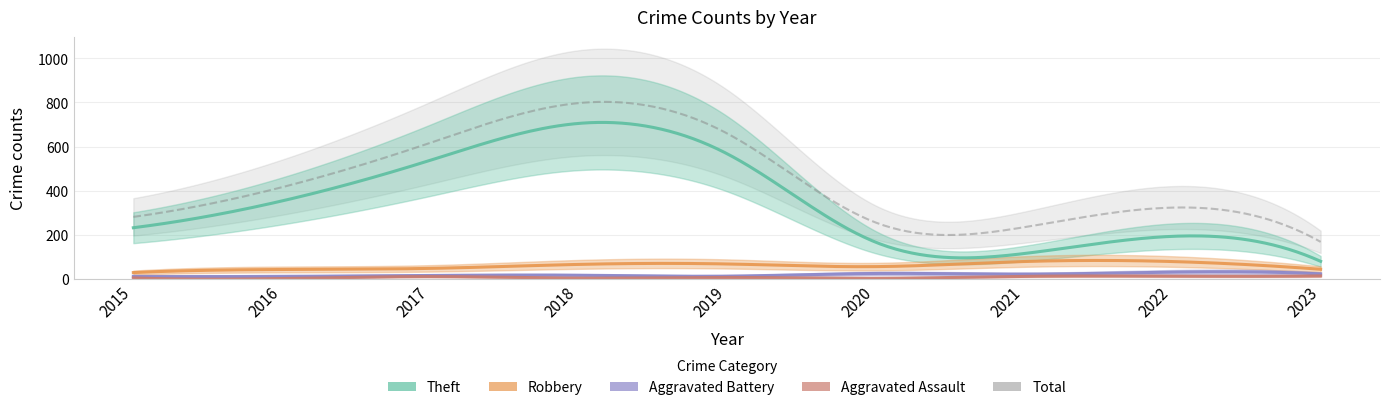

True or false: Aggravated Assault and Aggravated Battery cross at least once.

False